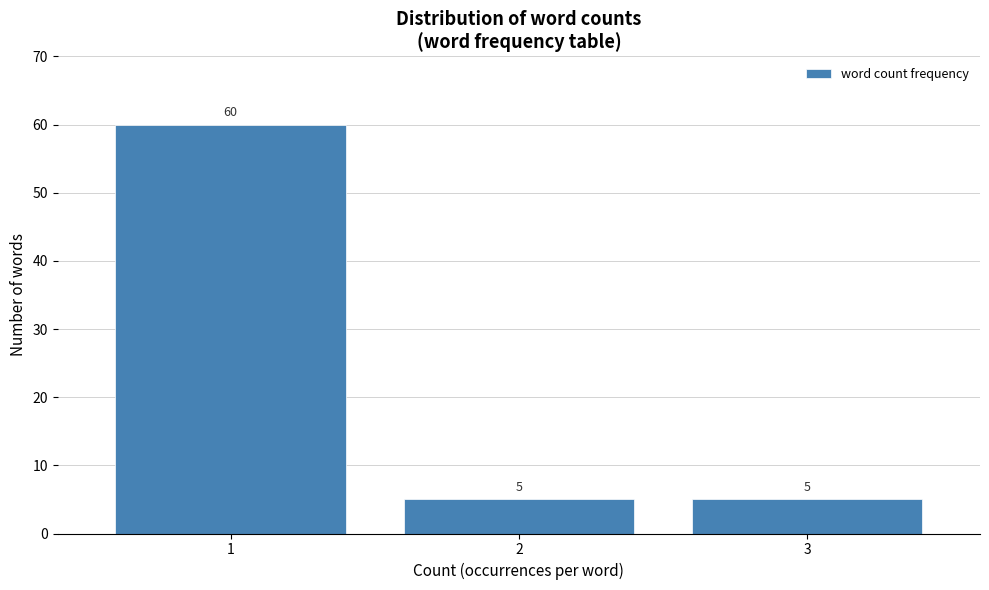

Reading left to right, list all the values displayed in this chart.

1=60	2=5	3=5